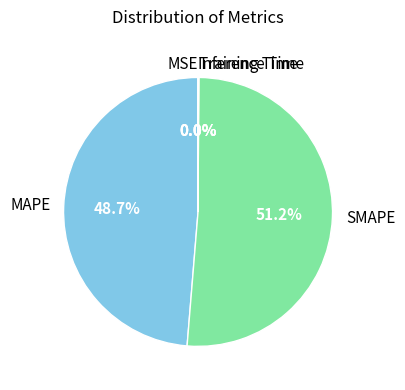

Which slice is the largest?

SMAPE